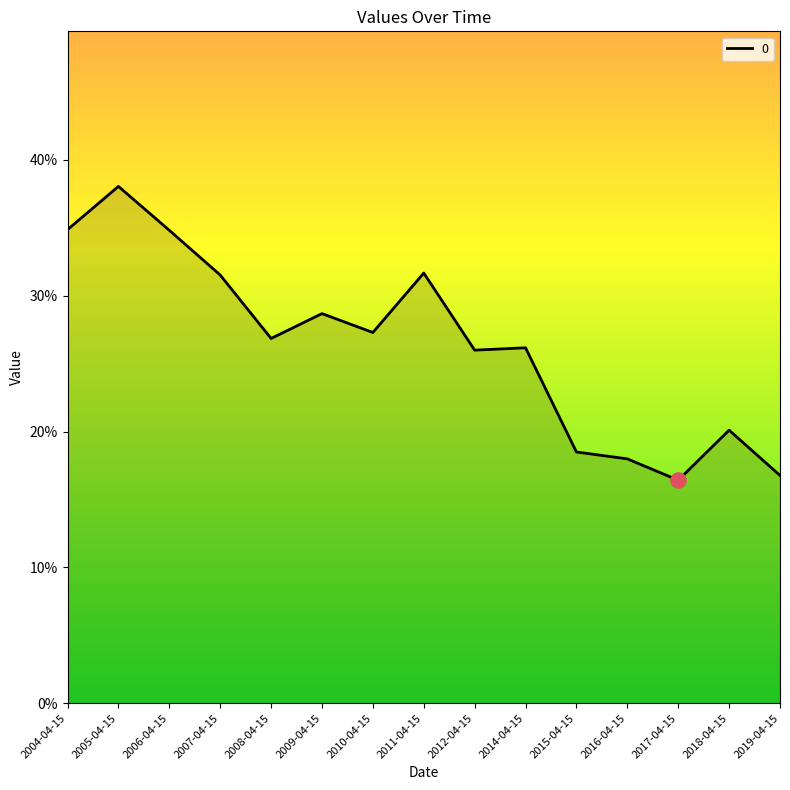

What is the change in value from 2005-04-15 to 2011-04-15?

-0.1